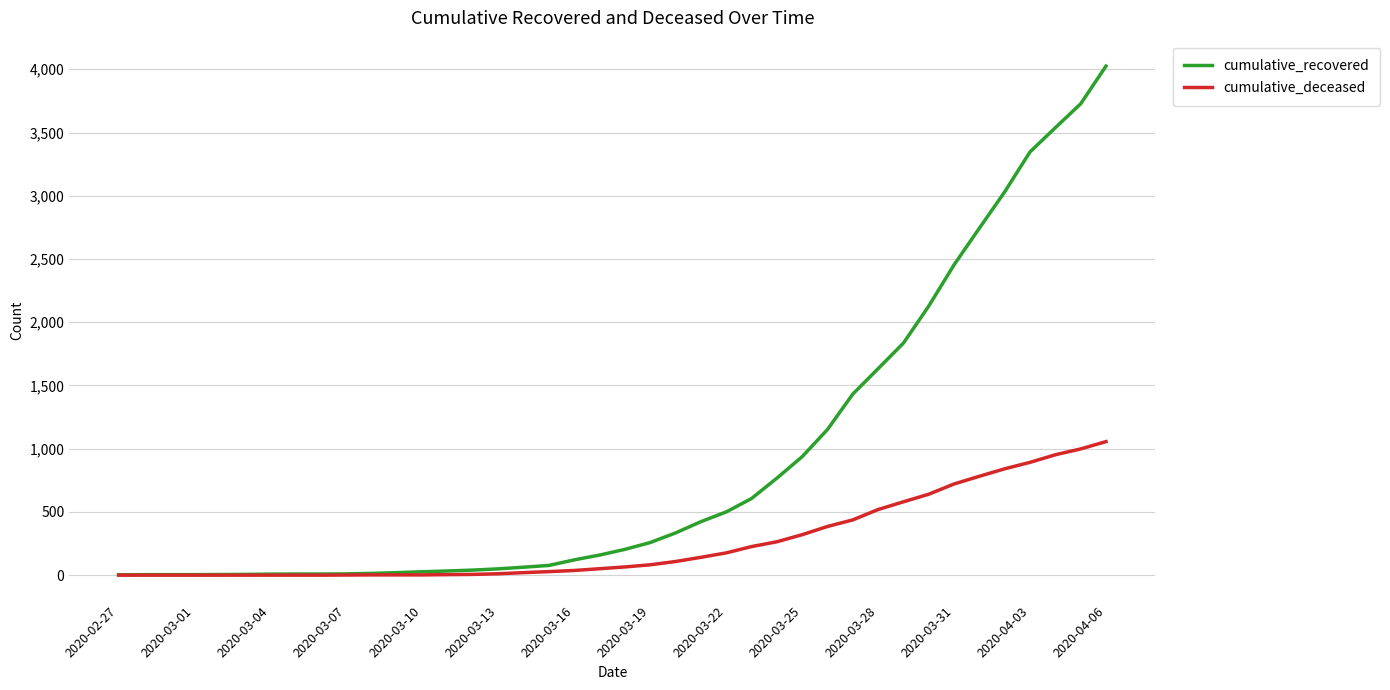

Which series has the largest total across all categories?

cumulative_recovered